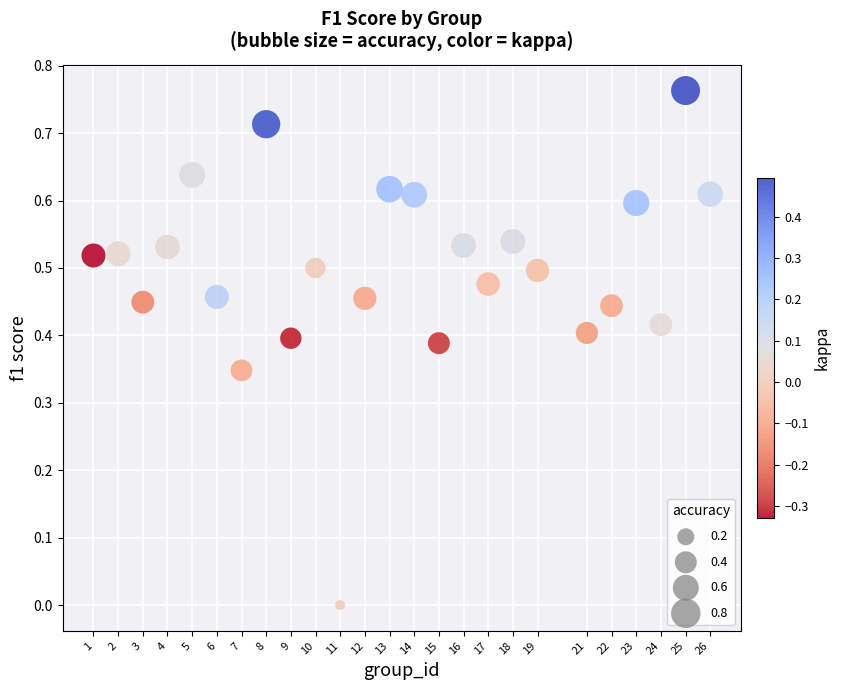

What is the range of X values (max minus min)?

25.0